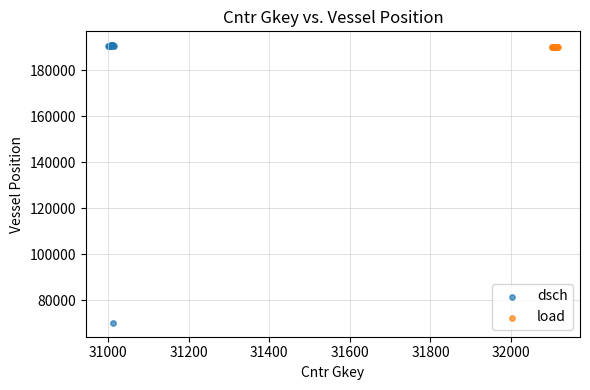

Which series has the largest Y range (max minus min)?

dsch